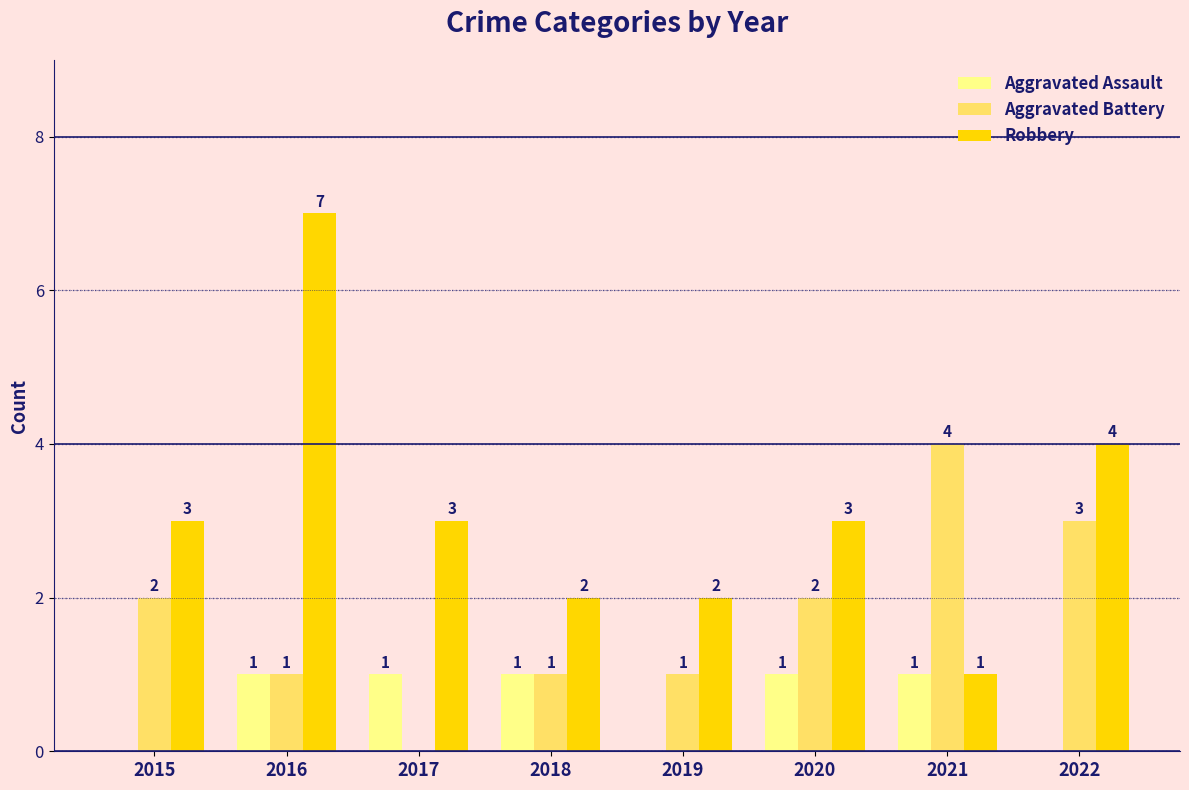

Are the bars horizontal?

No